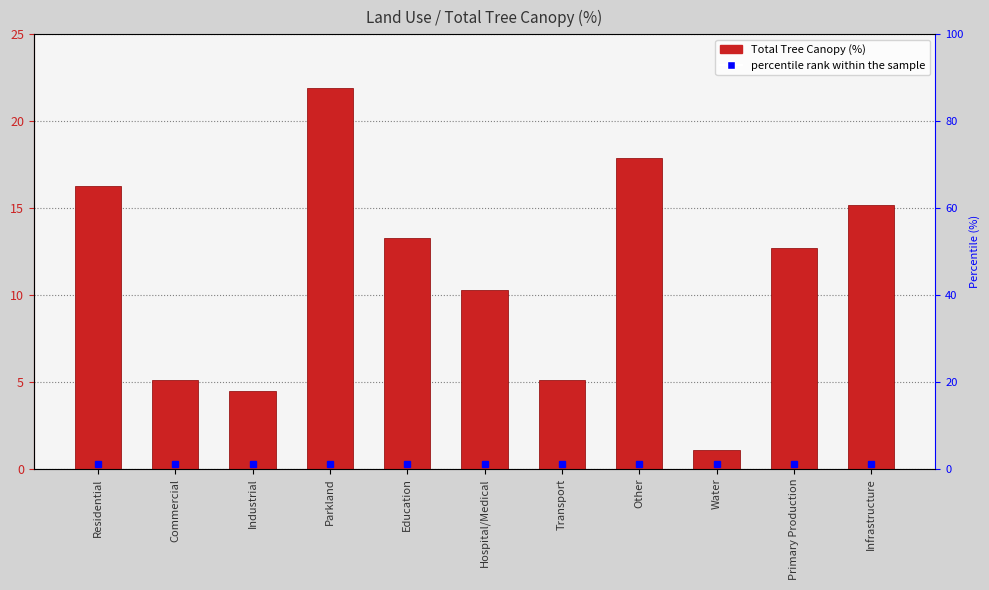

Reading left to right, transcribe all the data shown in this chart.

16.3	5.1	4.5	21.9	13.3	10.3	5.1	17.9	1.1	12.7	15.2